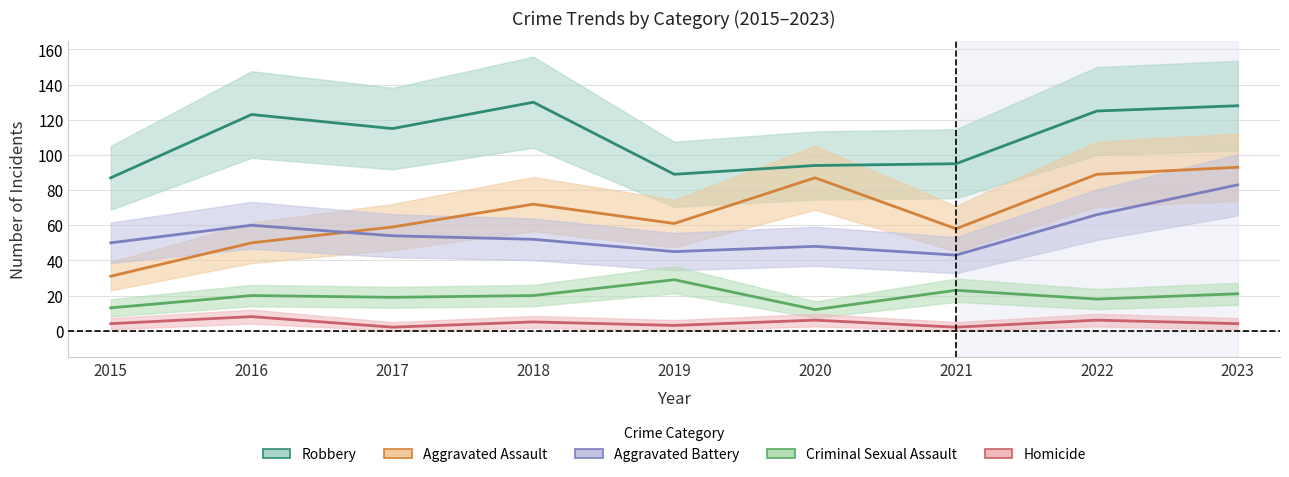

What is the difference between the maximum and minimum values in the Criminal Sexual Assault series?

17